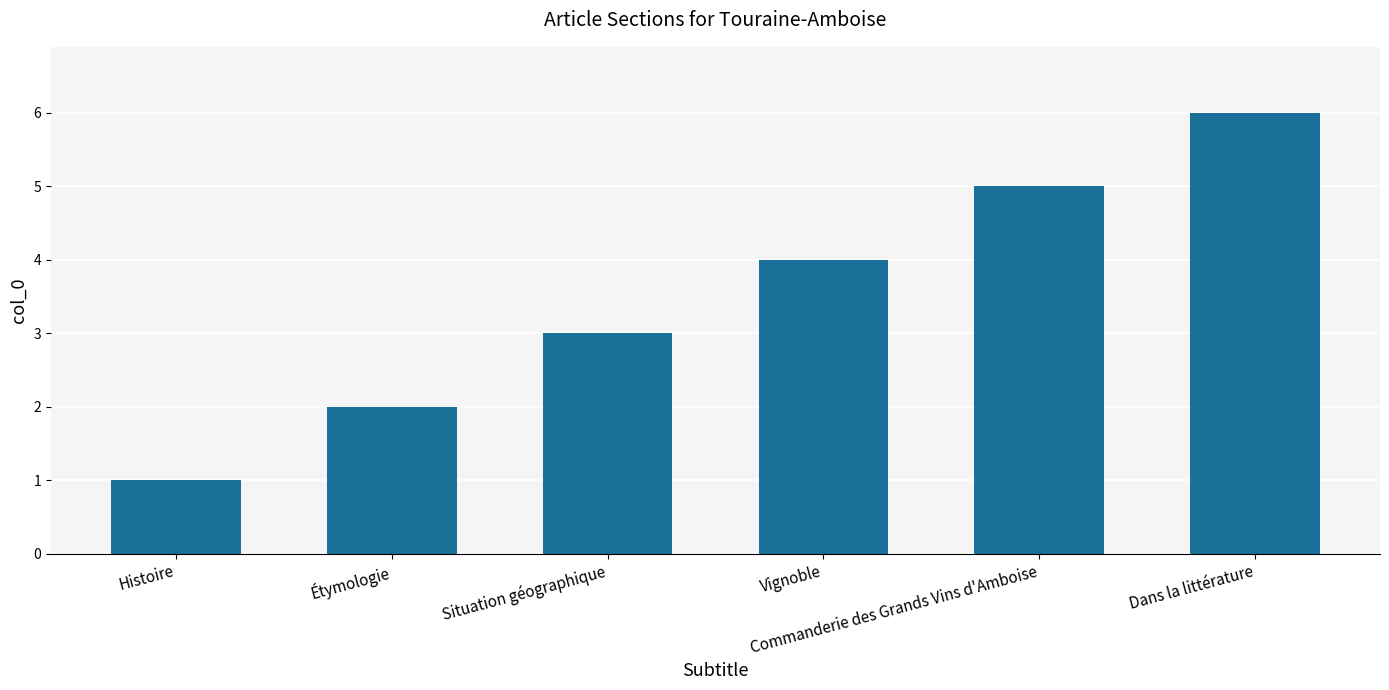

What is the difference between the values at Vignoble and Situation géographique?

1